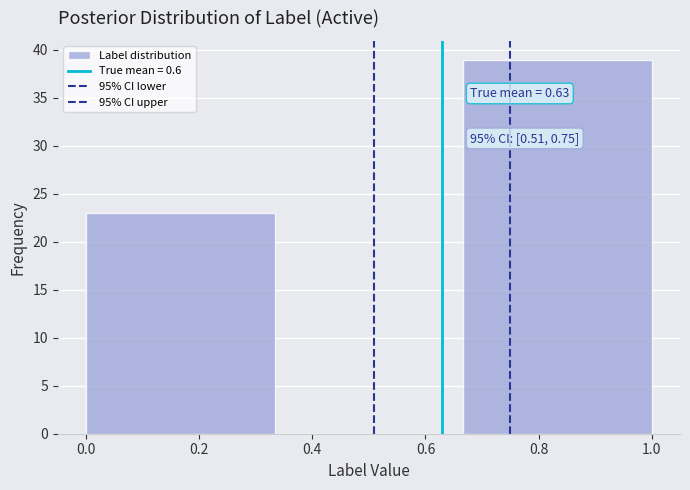

Which range on the x-axis has the tallest bar?

0.66 to 1.00